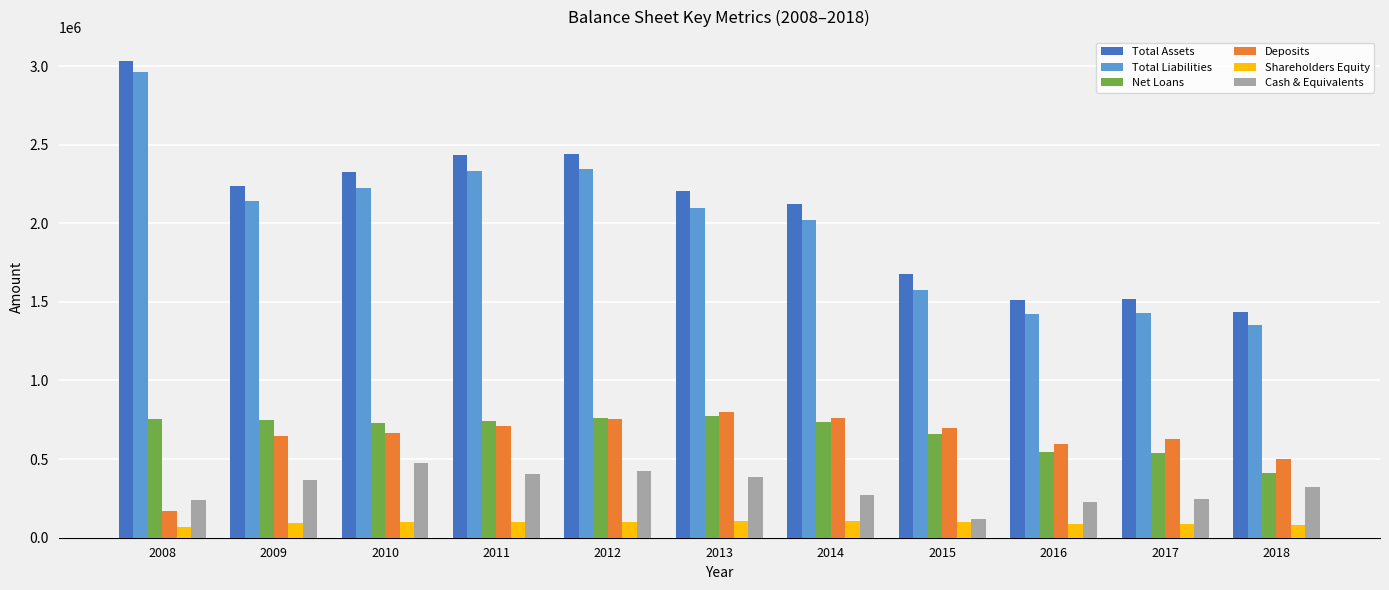

What is the lowest value of the Net Loans series?

413172